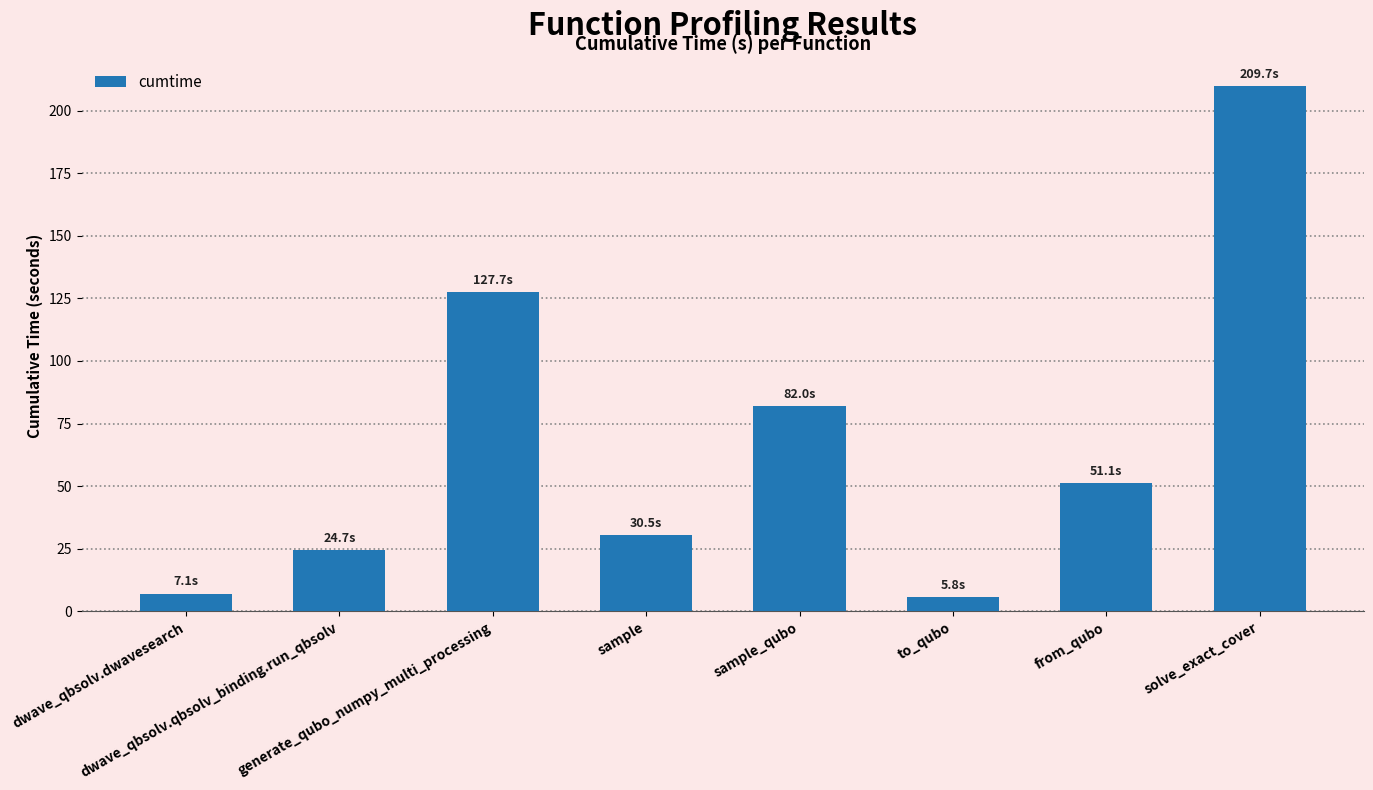

What is the average value?

67.3